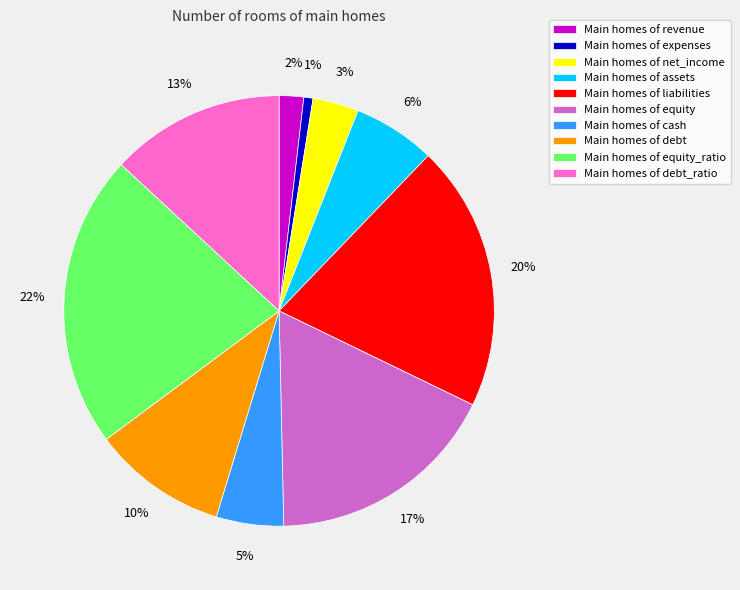

To the nearest percent, what is the average slice percentage?

10%